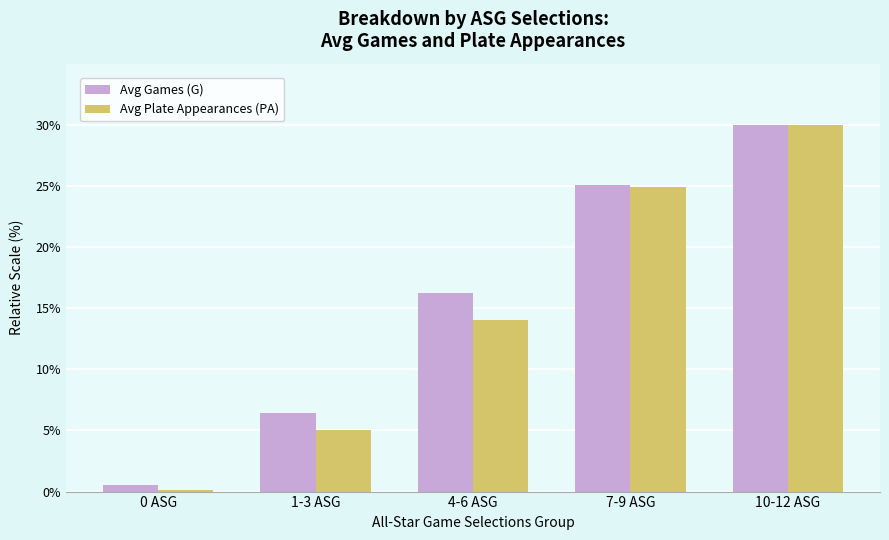

What are all the series names shown in the legend?

Avg Games (G), Avg Plate Appearances (PA)